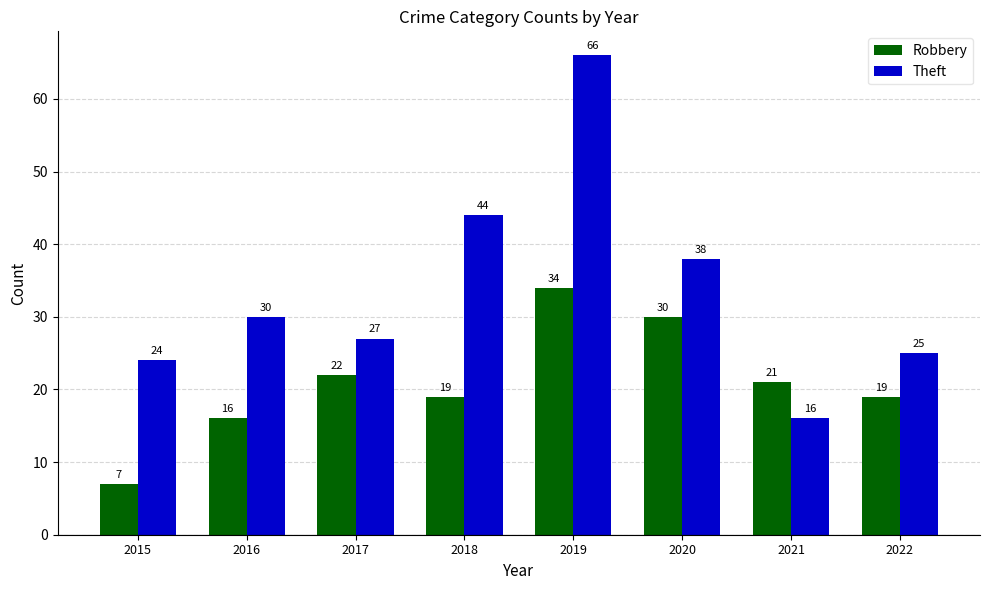

Reading left to right, transcribe all the data shown in this chart.

Robbery: 7	16	22	19	34	30	21	19
Theft: 24	30	27	44	66	38	16	25